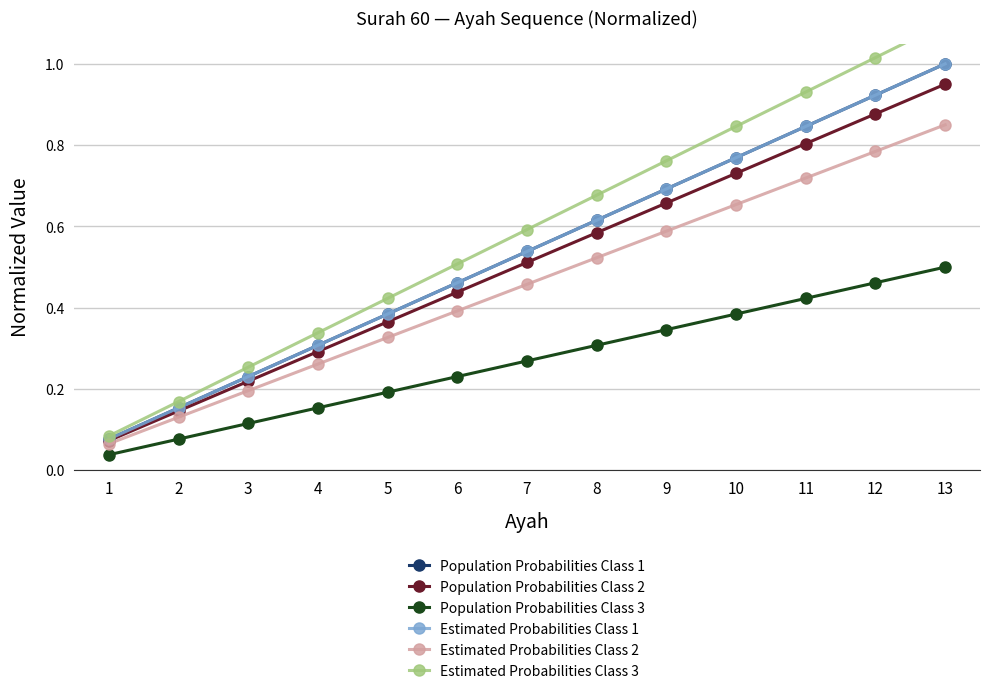

Which series has the largest total across all categories?

Estimated Probabilities Class 3